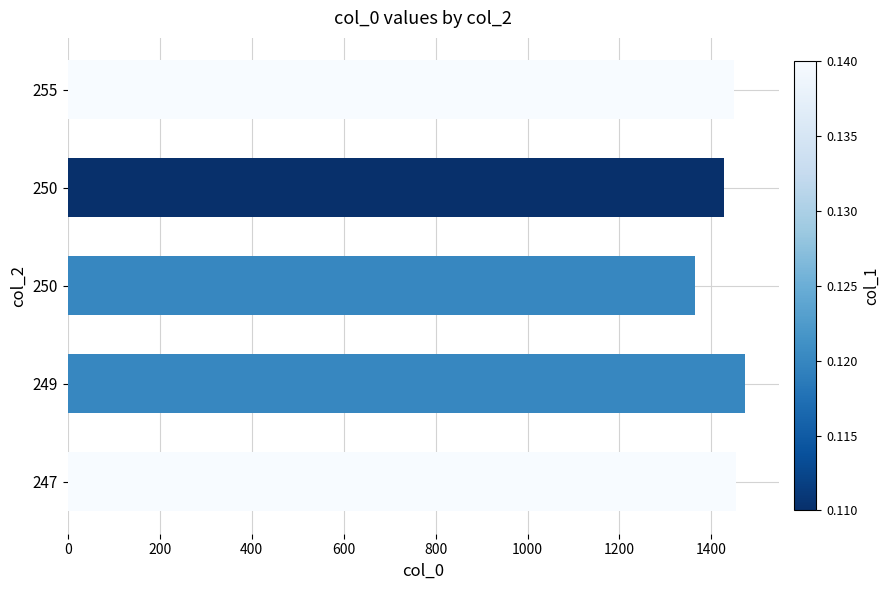

How many bars are there in total?

5